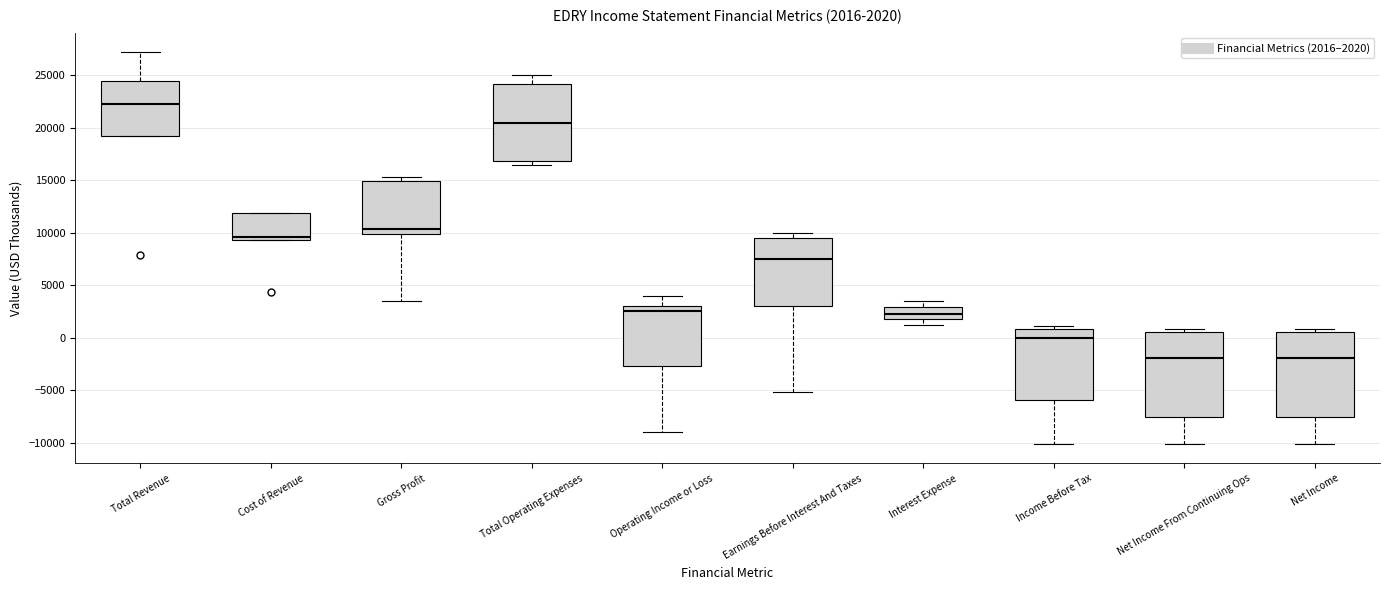

Which box's median line is the highest?

Total Revenue